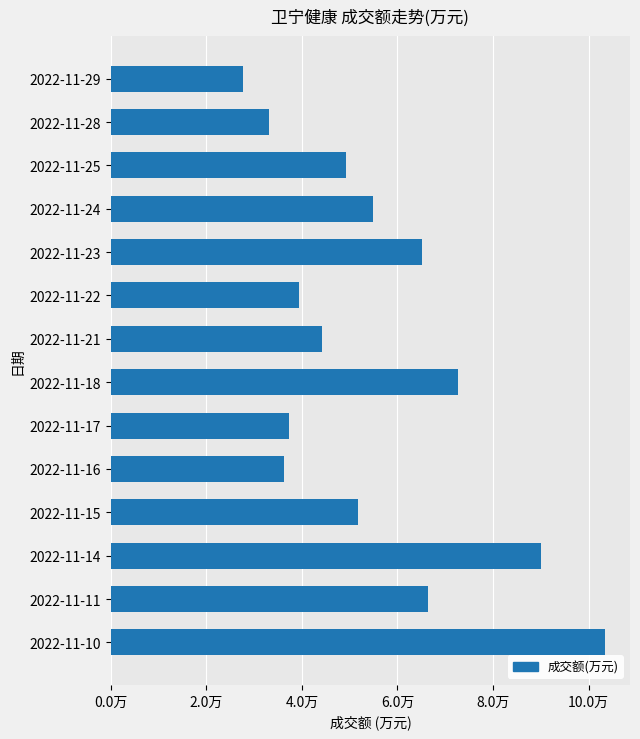

Does the chart contain any negative values?

No